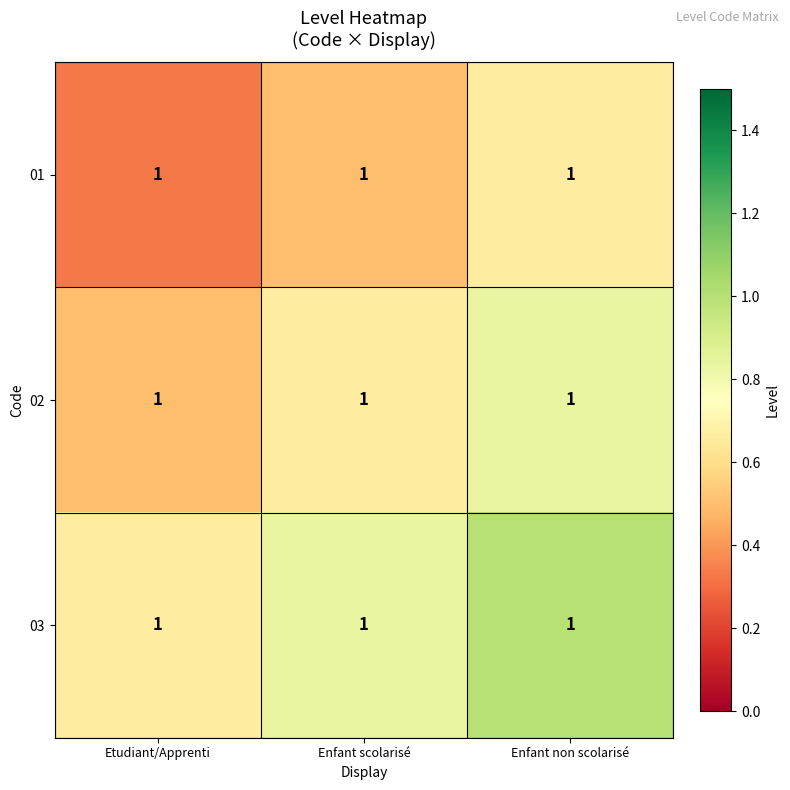

What is the average value of the 02 series?

0.7